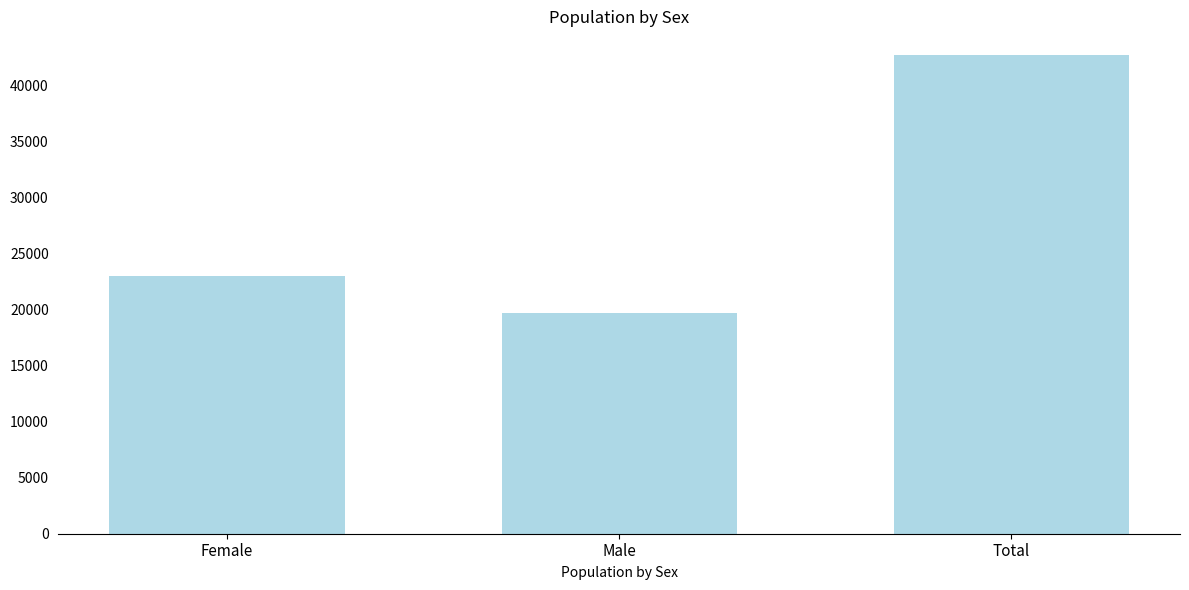

Reading left to right, transcribe all the data shown in this chart.

Female=23000	Male=19667	Total=42667